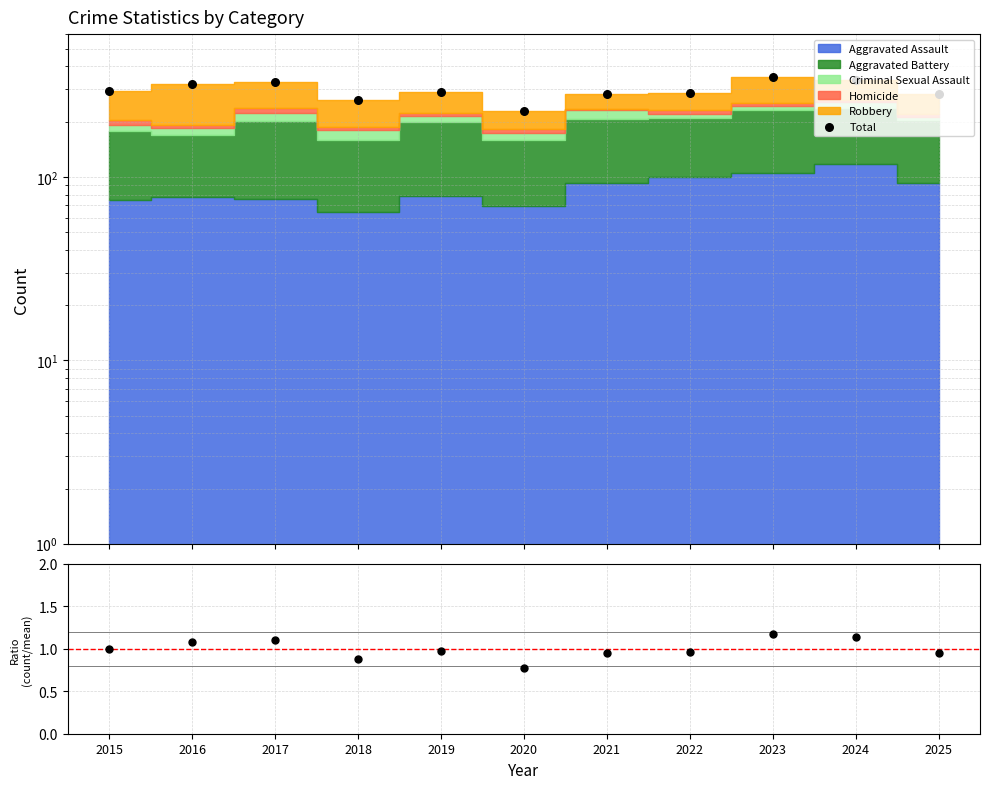

Which series has the largest total across all categories?

Total